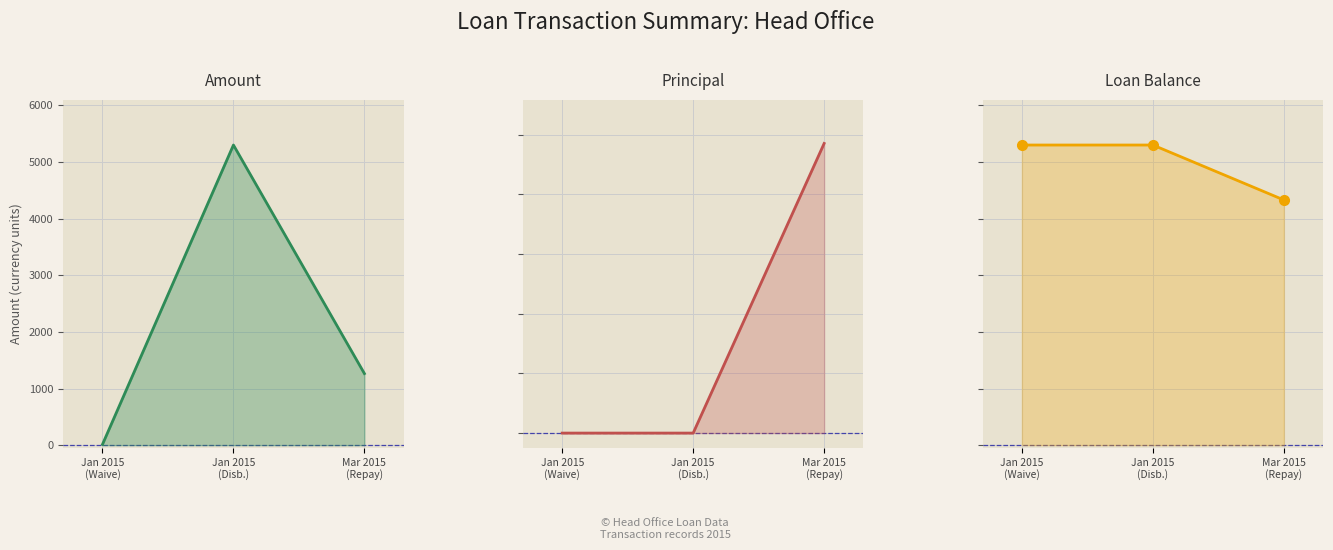

Which series has the widest spread of values?

Amount